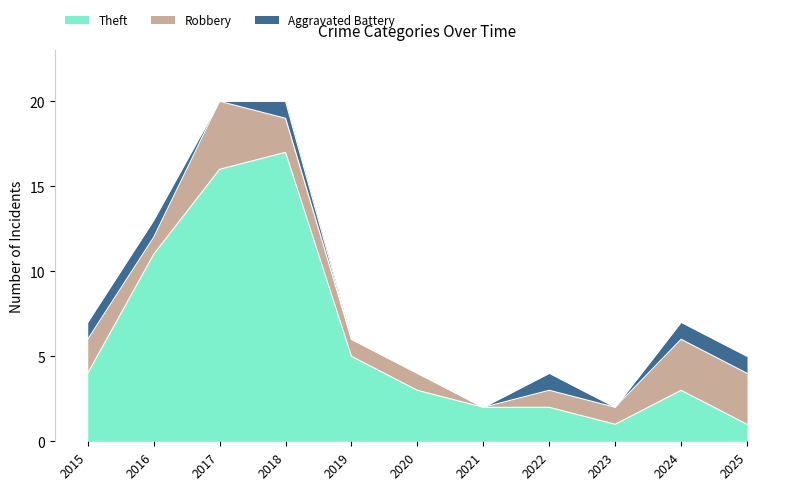

List the series in order of their overall mean, lowest first.

Aggravated Battery, Robbery, Theft